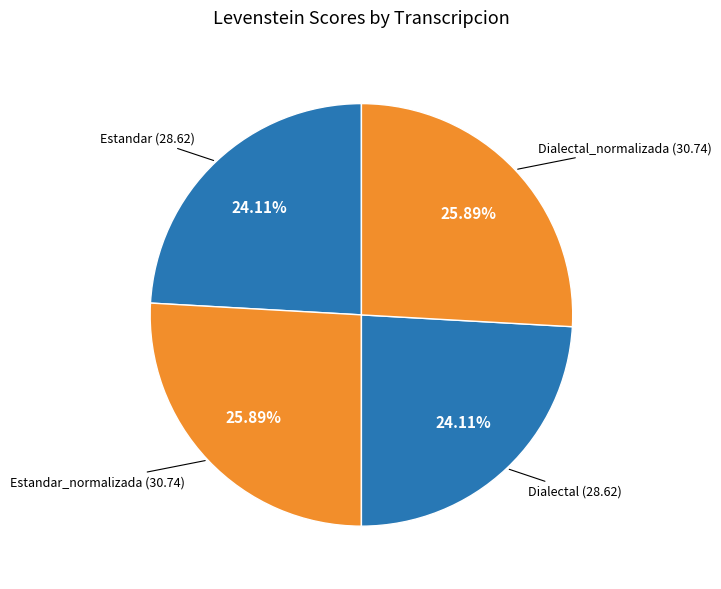

How many segments does this pie chart have?

4